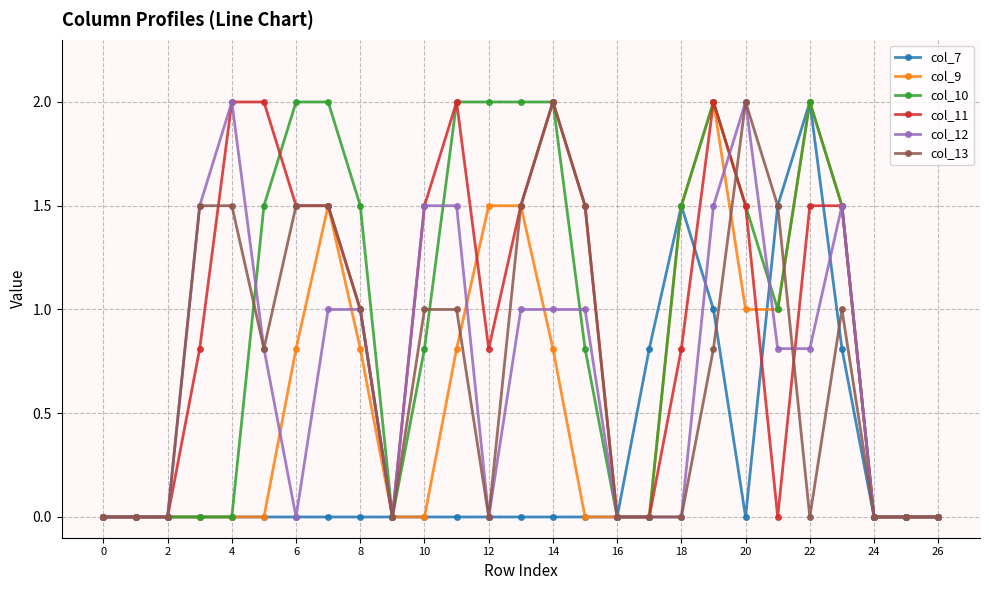

True or false: col_7 has more than 0 points higher than both neighbors.

True